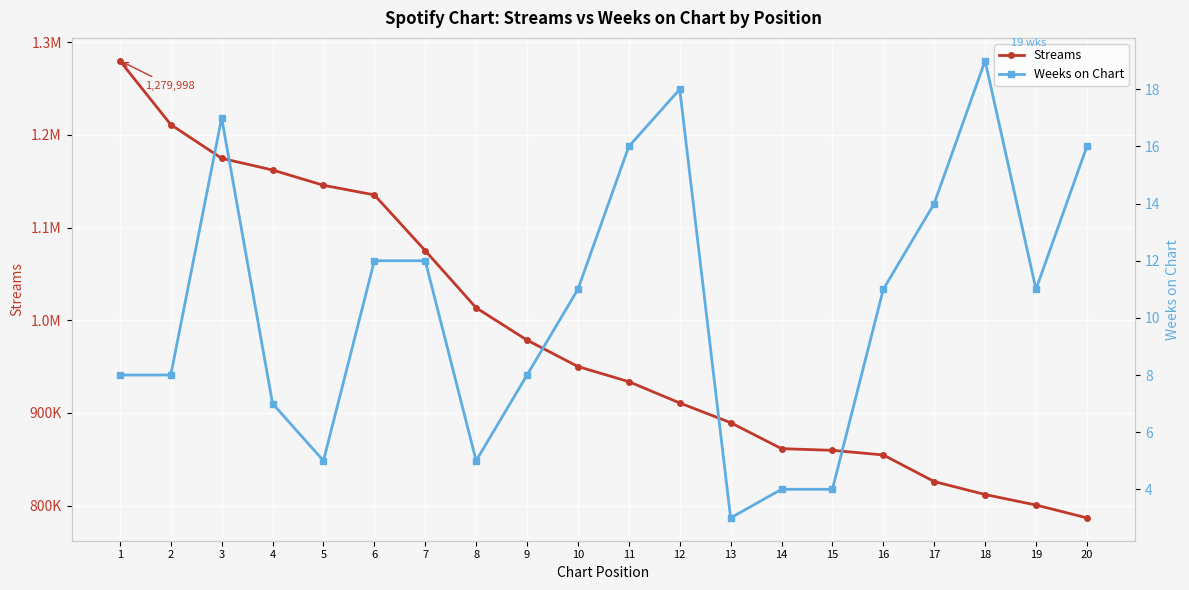

What is the sum of the Streams values at 9 and 14?

1839872